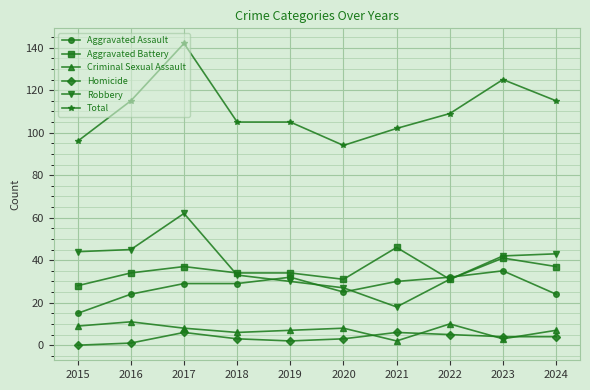

Which series has the largest total across all categories?

Total